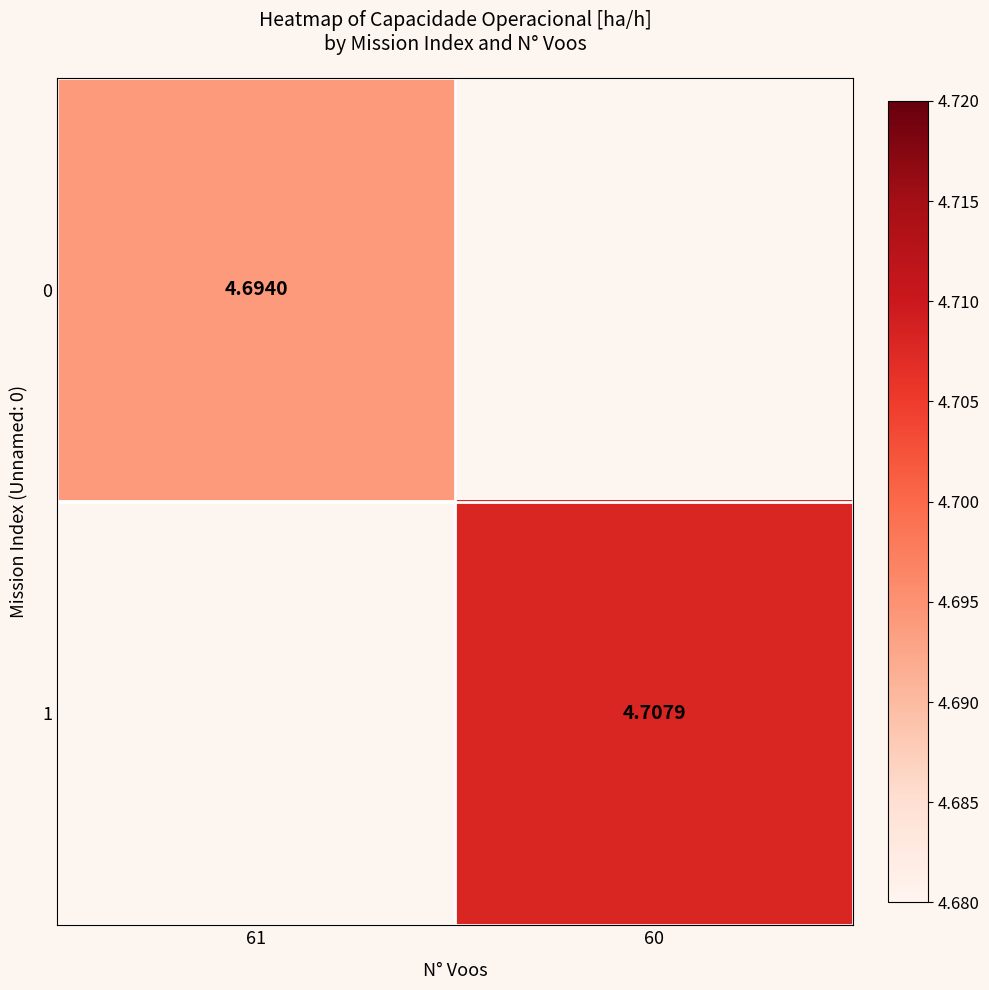

Is it true that 0 equals 7.7 at 61?

False